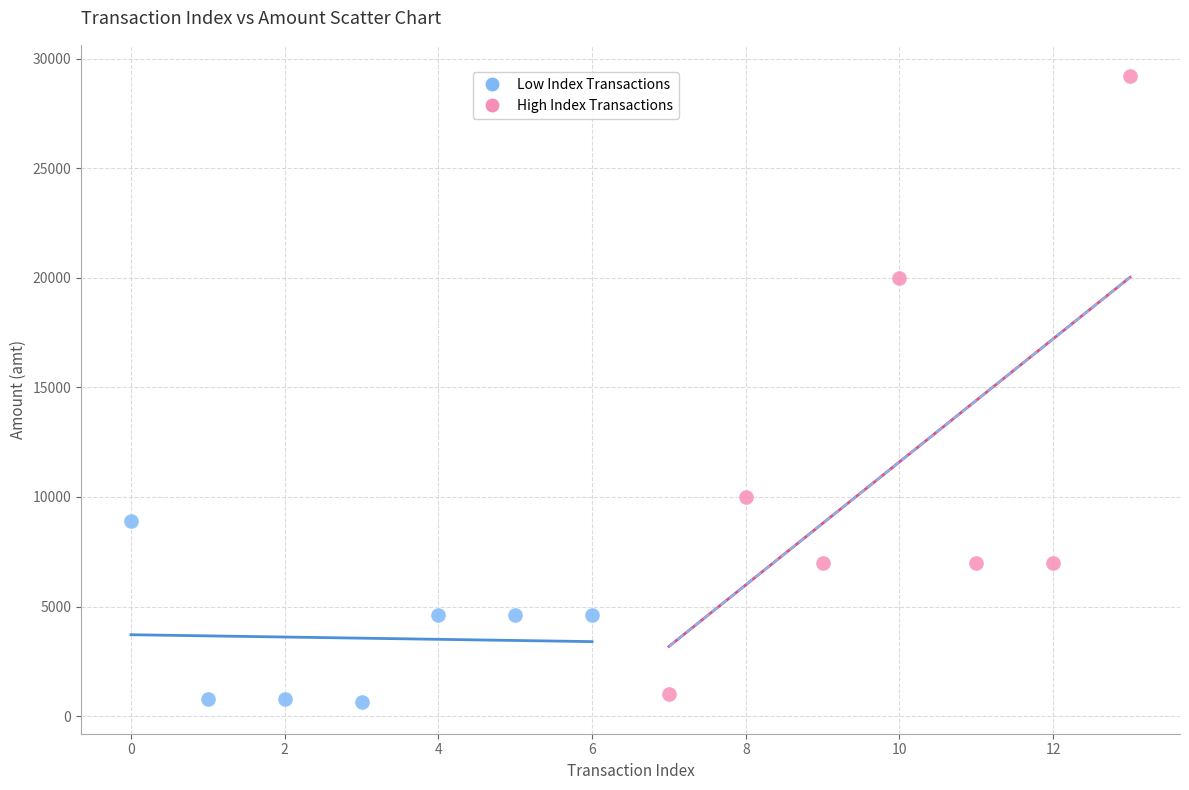

Which series has the widest spread of Y values?

High Index Transactions